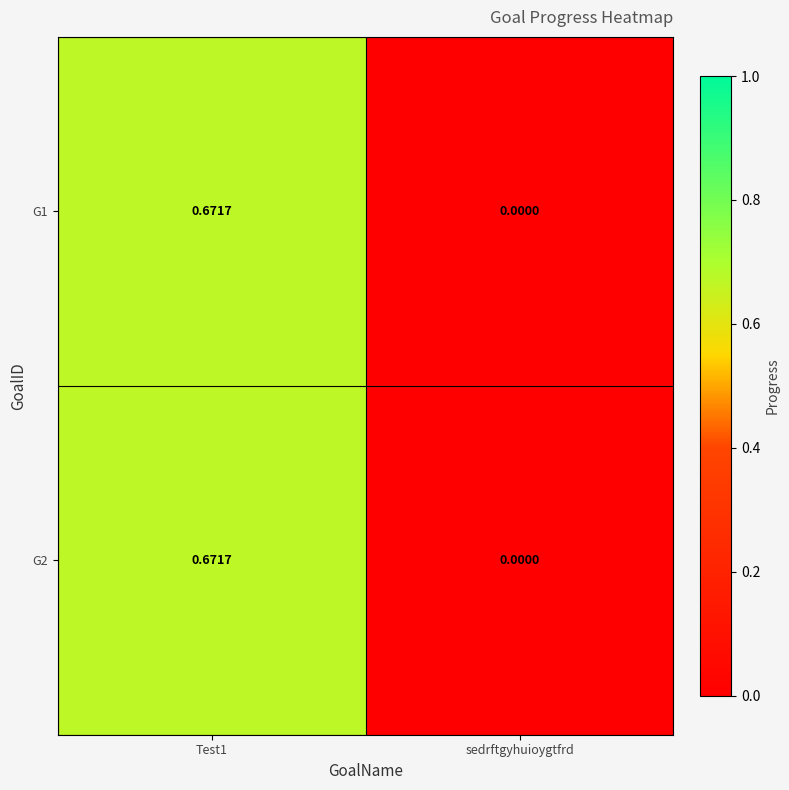

At which label is G1 closest to 0?

sedrftgyhuioygtfrd